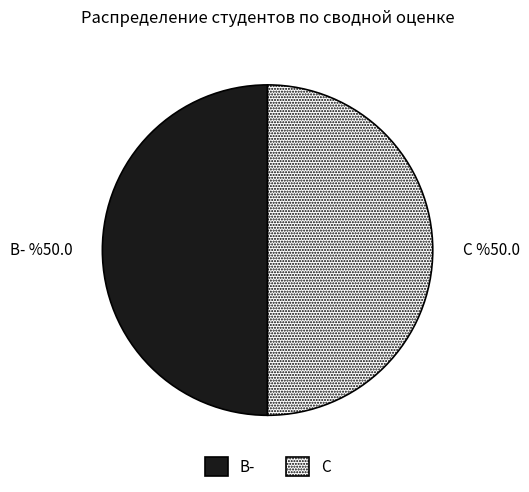

Combined, do C and B- account for over 50%?

Yes